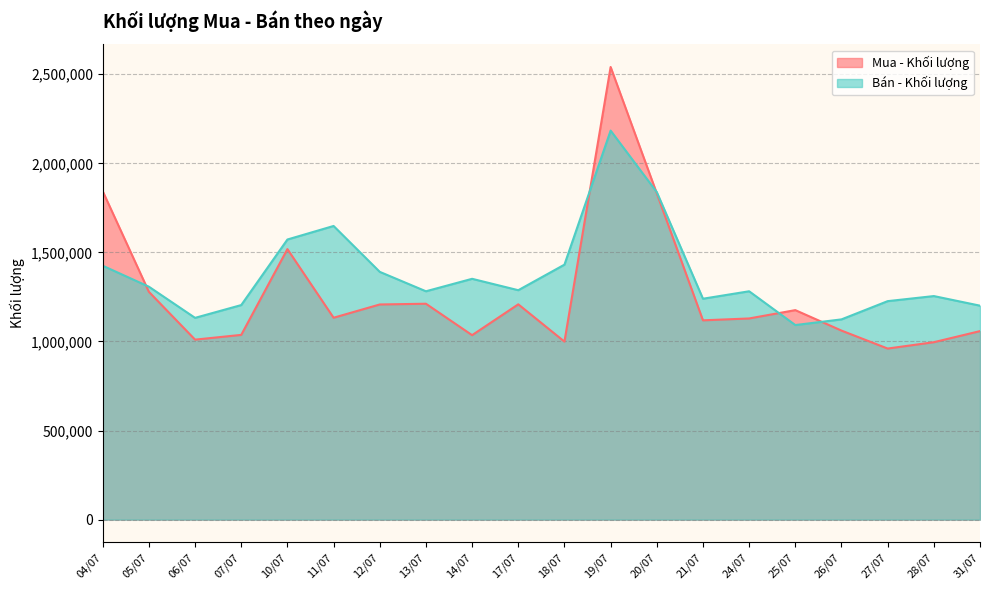

Reading right to left, list all the values displayed in this chart.

Mua - Khối lượng: 31/07=1058300	28/07=996000	27/07=960400	26/07=1061200	25/07=1176100	24/07=1129300	21/07=1118800	20/07=1831400	19/07=2541000	18/07=999400	17/07=1208700	14/07=1035500	13/07=1212000	12/07=1207800	11/07=1133400	10/07=1518700	07/07=1037100	06/07=1010400	05/07=1278800	04/07=1843600
Bán - Khối lượng: 31/07=1201100	28/07=1255000	27/07=1226500	26/07=1124100	25/07=1092300	24/07=1281900	21/07=1240100	20/07=1838600	19/07=2183900	18/07=1431400	17/07=1287900	14/07=1351900	13/07=1281900	12/07=1390900	11/07=1648500	10/07=1572500	07/07=1204500	06/07=1132700	05/07=1307600	04/07=1425300